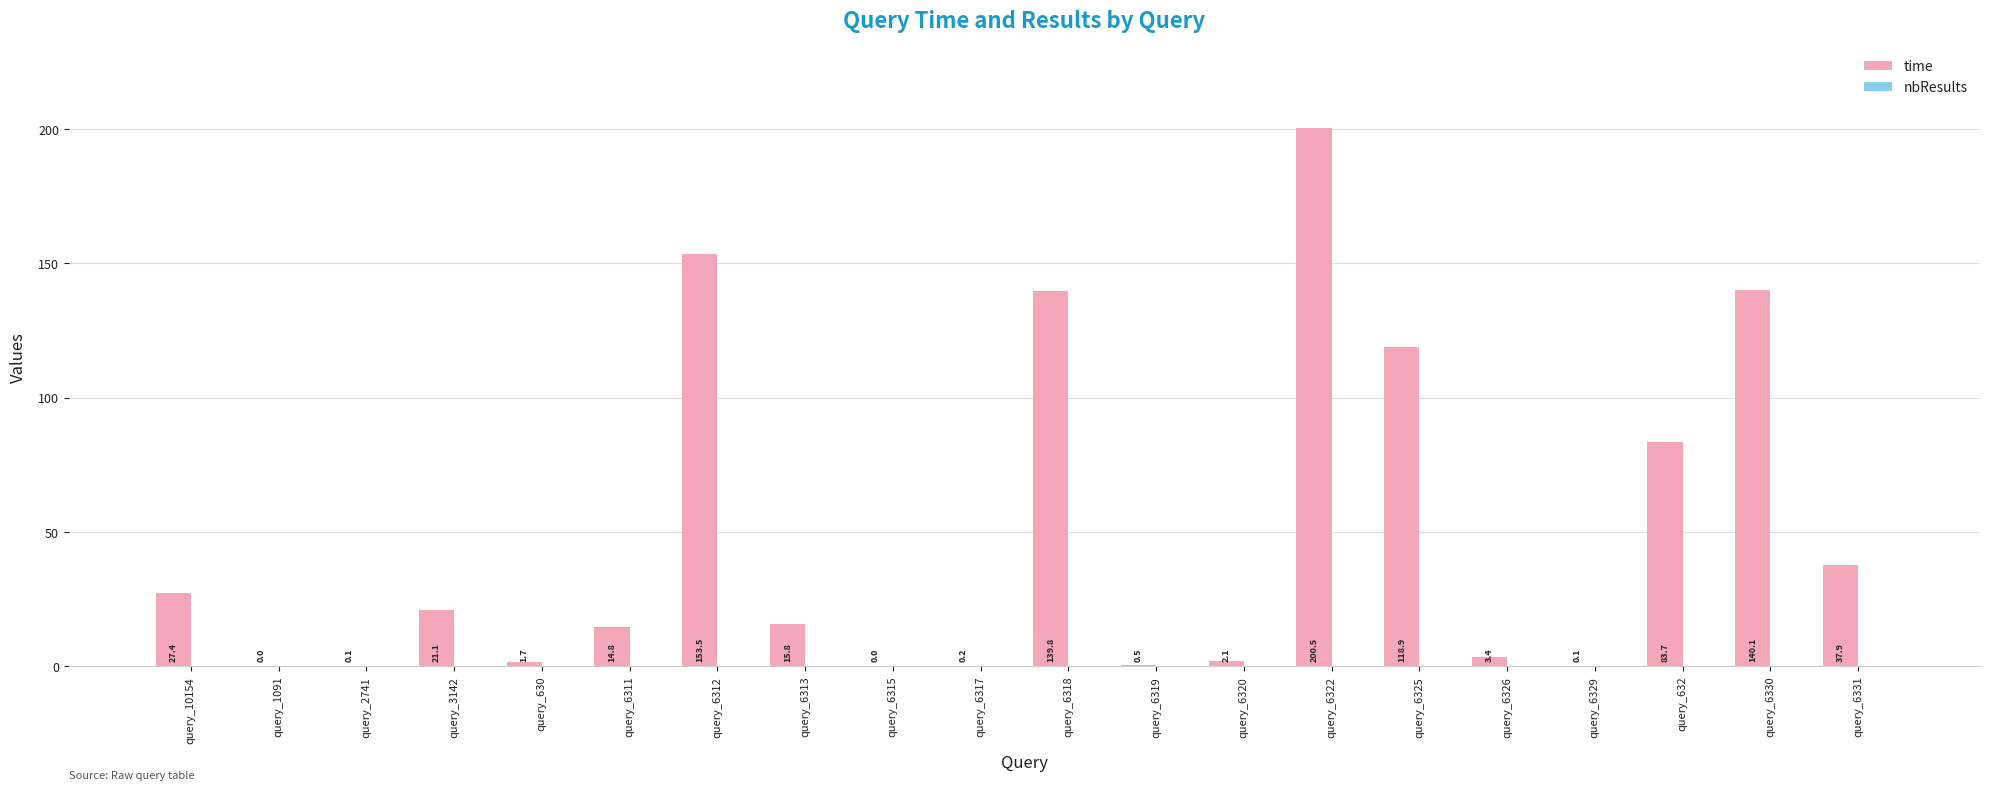

Between query_6317 and query_6311, which is larger?

query_6311